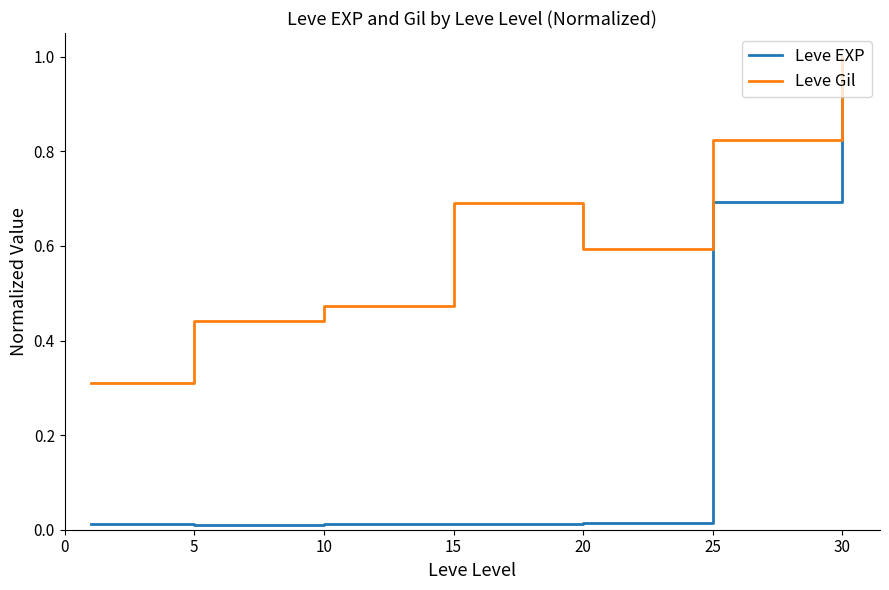

List the series in order of their overall mean, lowest first.

Leve EXP, Leve Gil